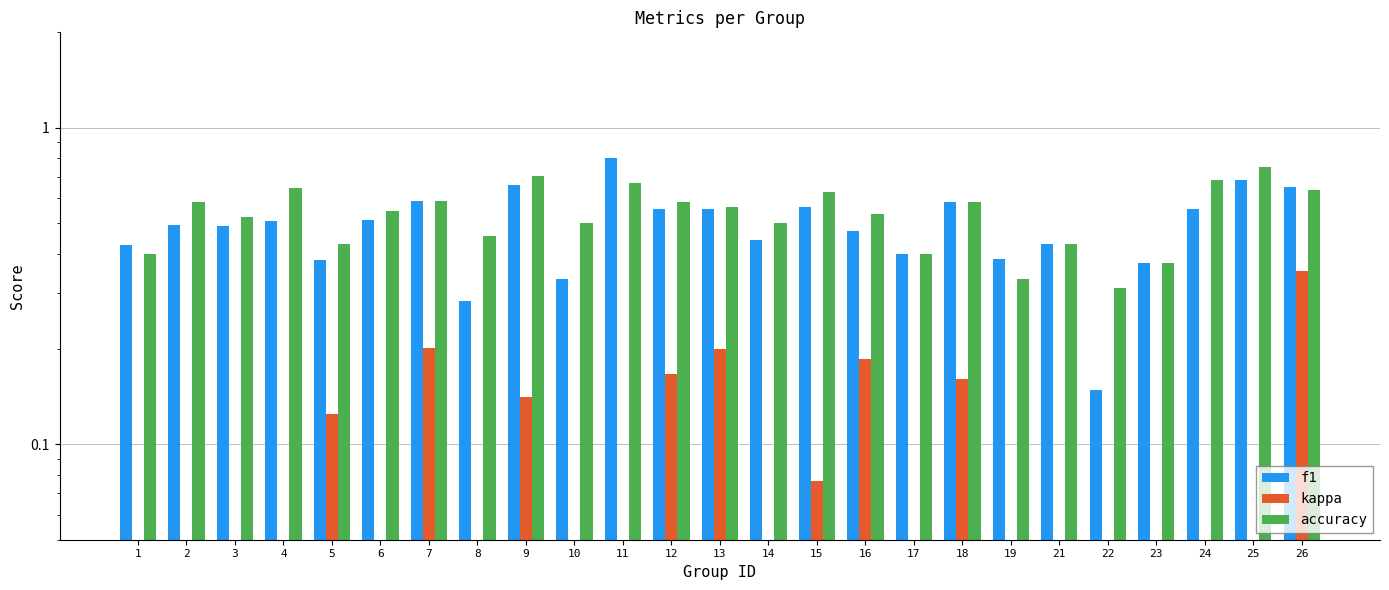

The value of f1 at 16 is 0.5. True or false?

True